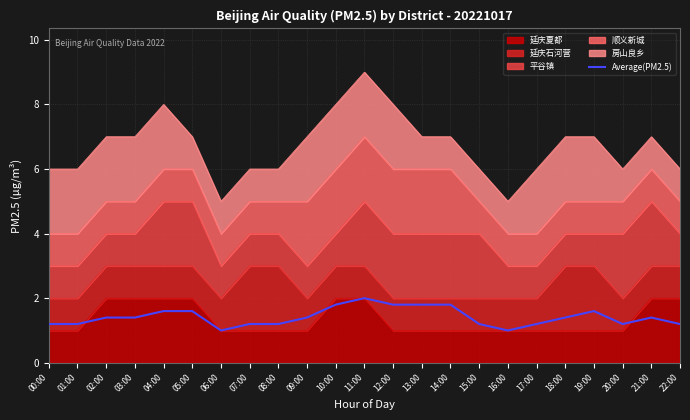

What is the change in value from 11:00 to 18:00?

-0.6